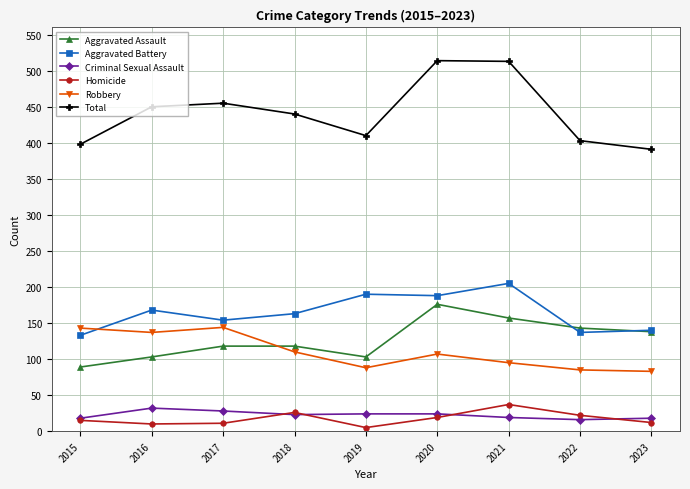

What is the difference between the highest and lowest values at 2022?

387